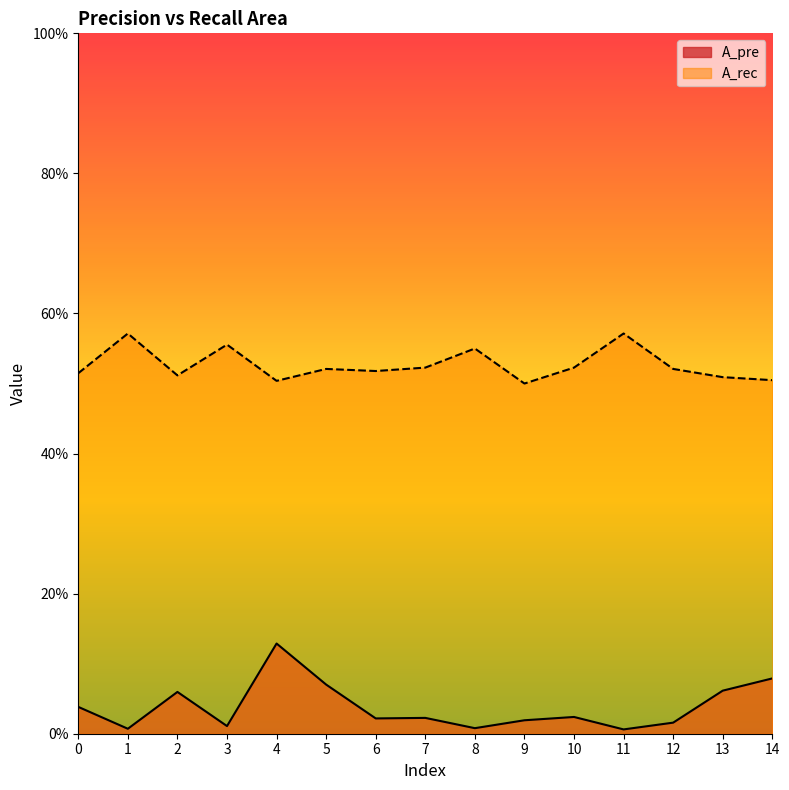

Which series has the largest total across all categories?

A_rec